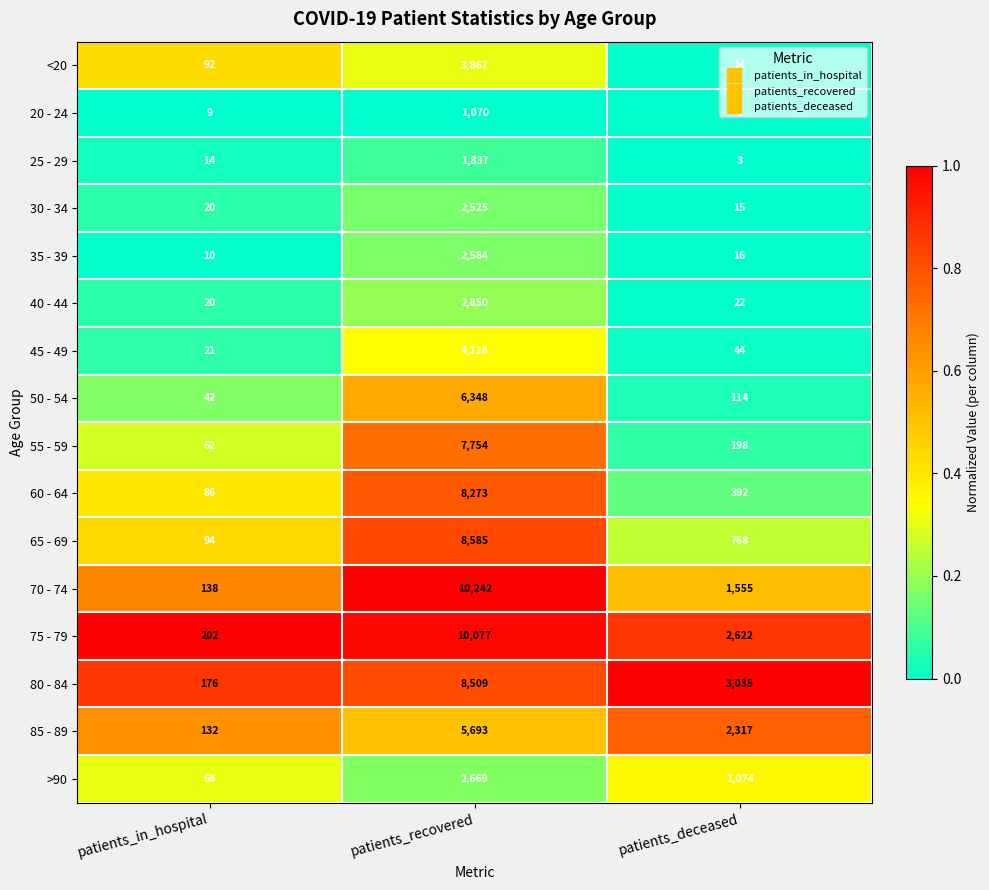

What is the sum of all 25 - 29 values?

1854